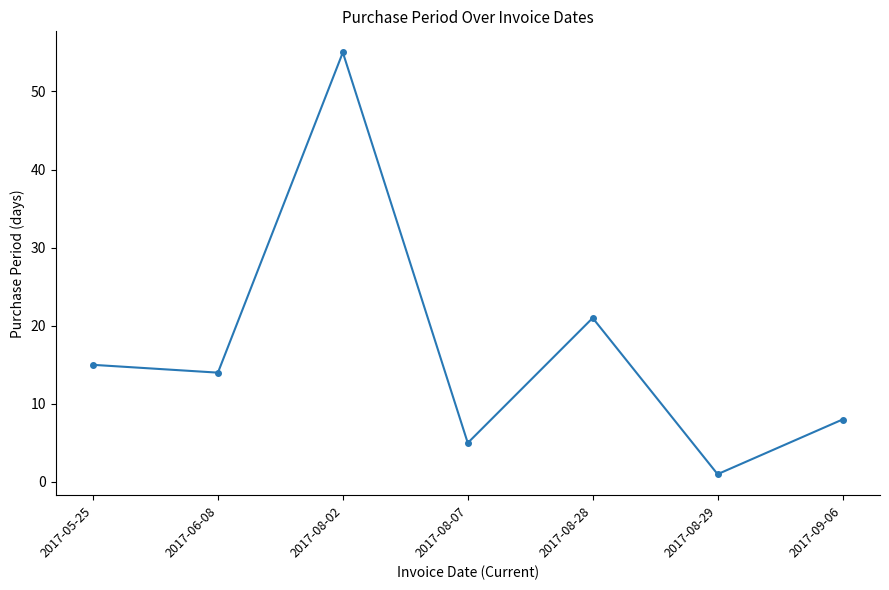

The value at 2017-06-08 is 14. True or false?

True